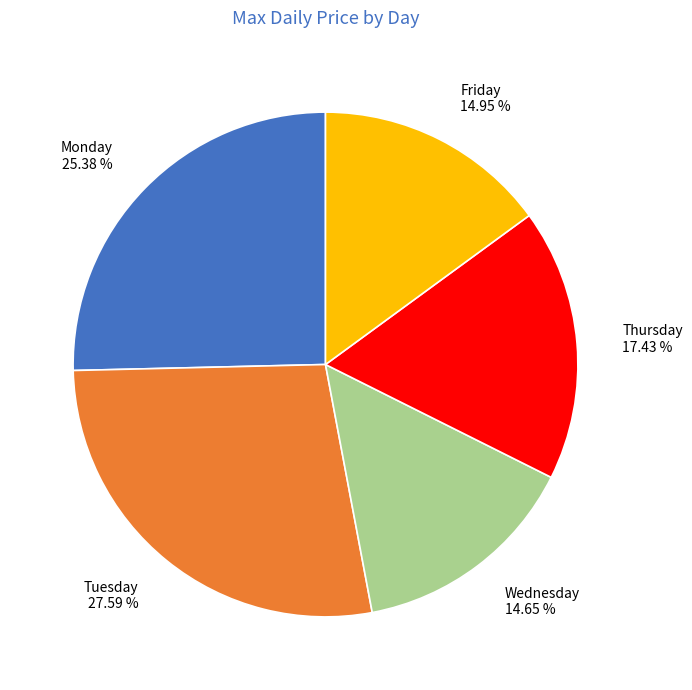

How much of the chart is everything except Wednesday?

85.3%